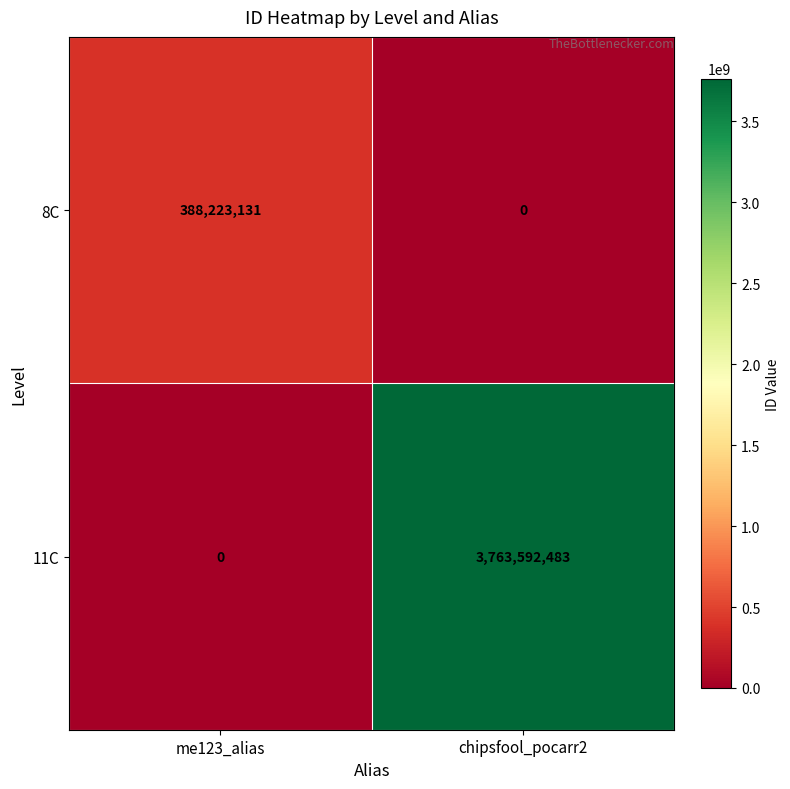

The 11C series shows 3763592483 at chipsfool_pocarr2. True or false?

True